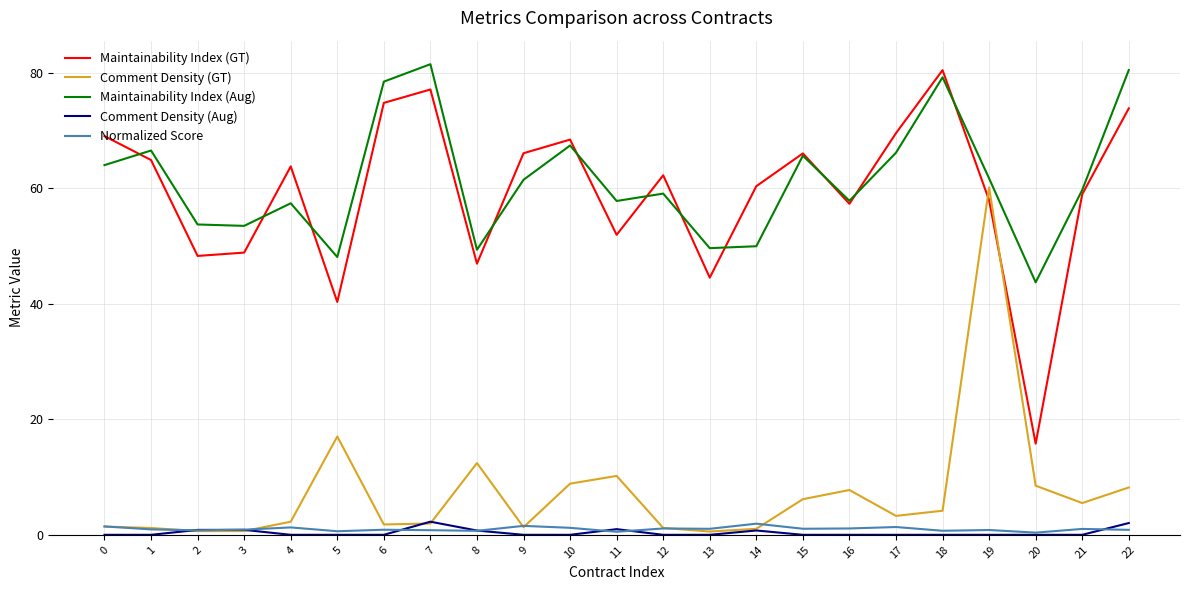

At which category is the sum across all series the highest?

19